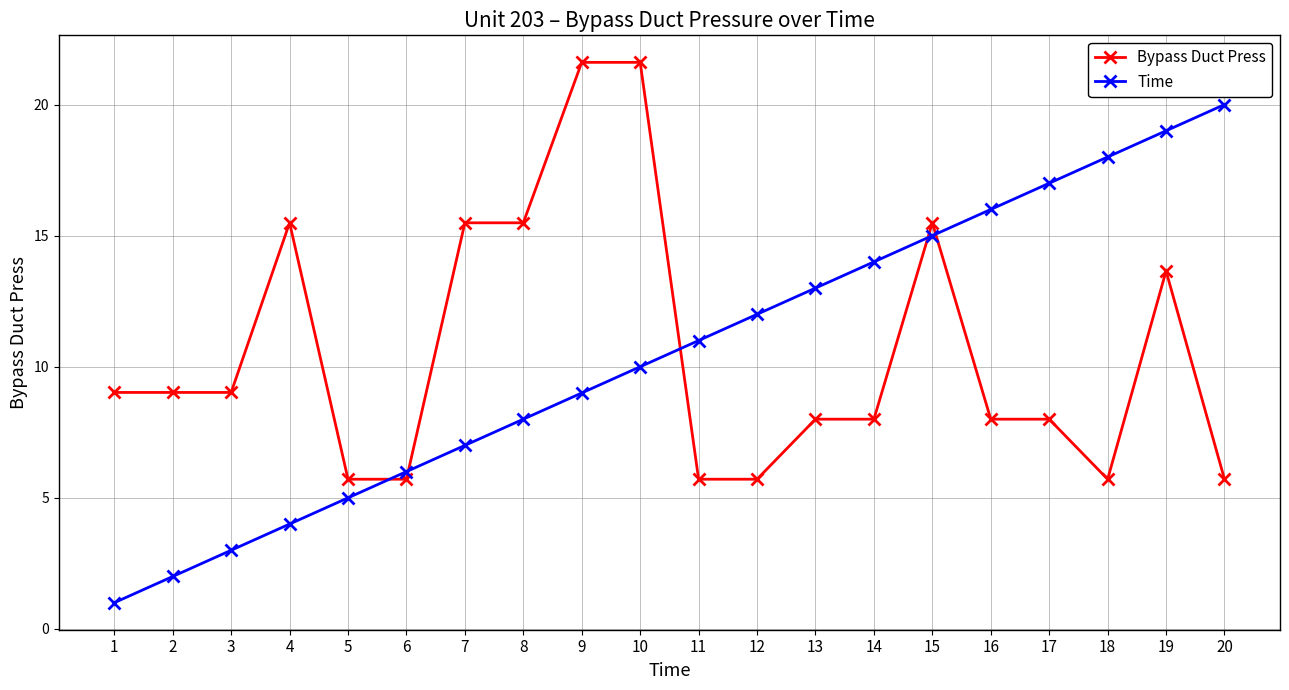

Reading left to right, transcribe all the data shown in this chart.

Bypass Duct Press: 1=9.0	2=9.0	3=9.0	4=15.5	5=5.7	6=5.7	7=15.5	8=15.5	9=21.6	10=21.6	11=5.7	12=5.7	13=8.0	14=8.0	15=15.5	16=8.0	17=8.0	18=5.7	19=13.7	20=5.7
Time: 1=1.0	2=2.0	3=3.0	4=4.0	5=5.0	6=6.0	7=7.0	8=8.0	9=9.0	10=10.0	11=11.0	12=12.0	13=13.0	14=14.0	15=15.0	16=16.0	17=17.0	18=18.0	19=19.0	20=20.0